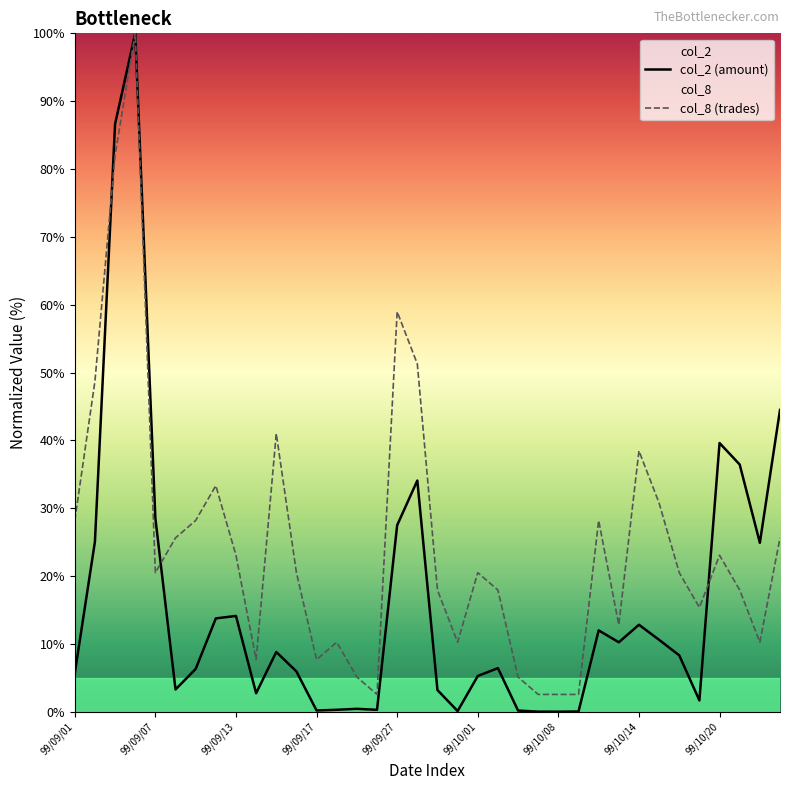

At which label is col_2 closest to 50?

99/10/26